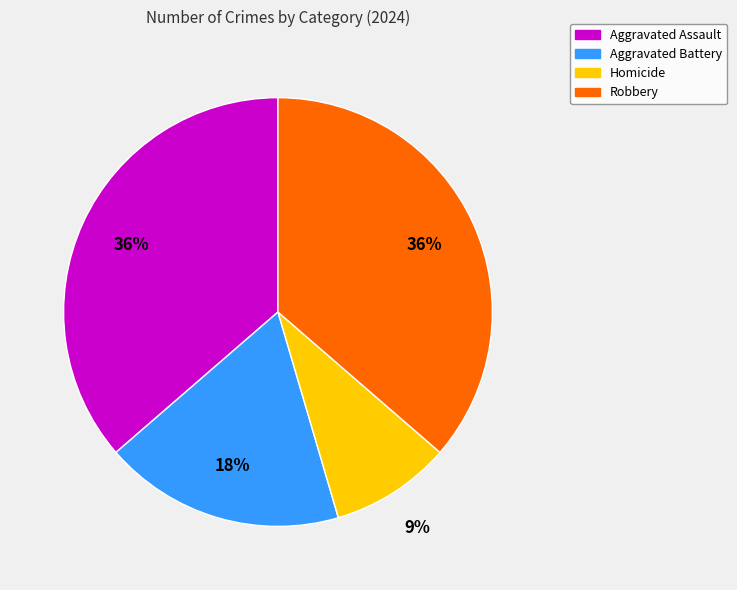

To the nearest percent, what is the combined percentage of Aggravated Assault and Homicide?

45%